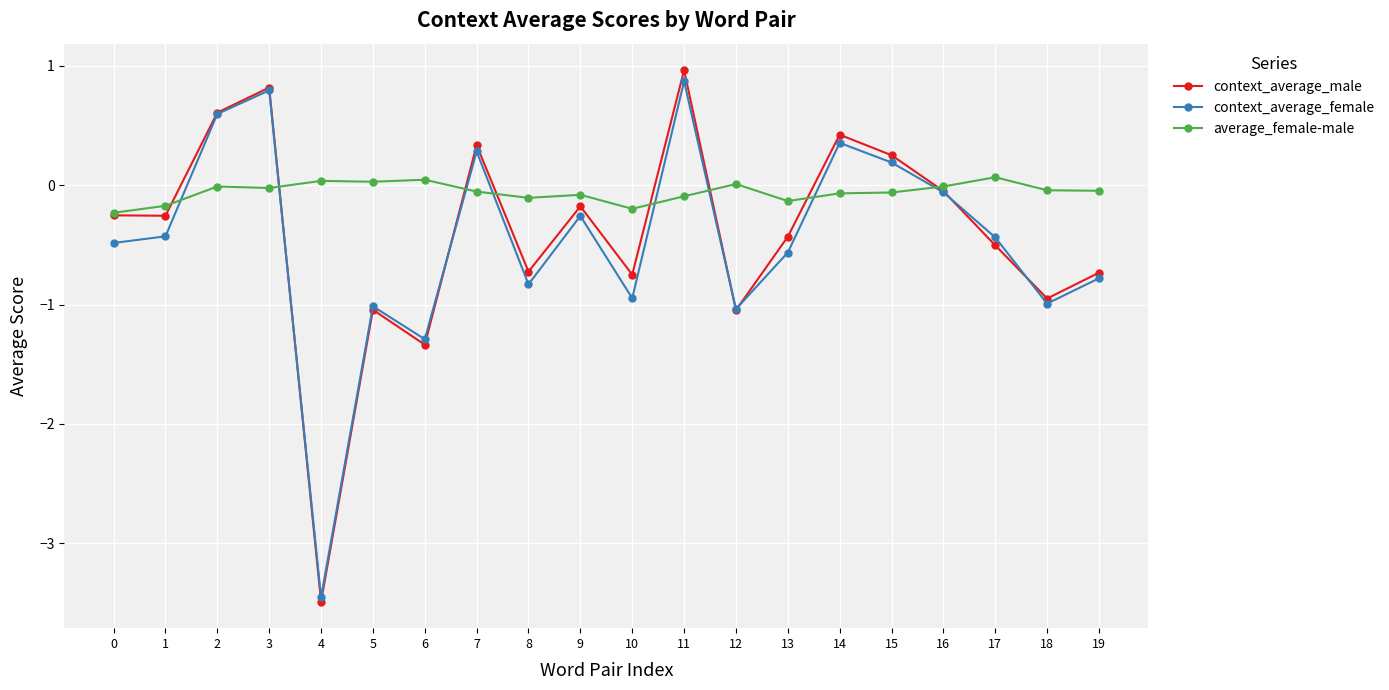

How many distinct data groups are displayed?

3